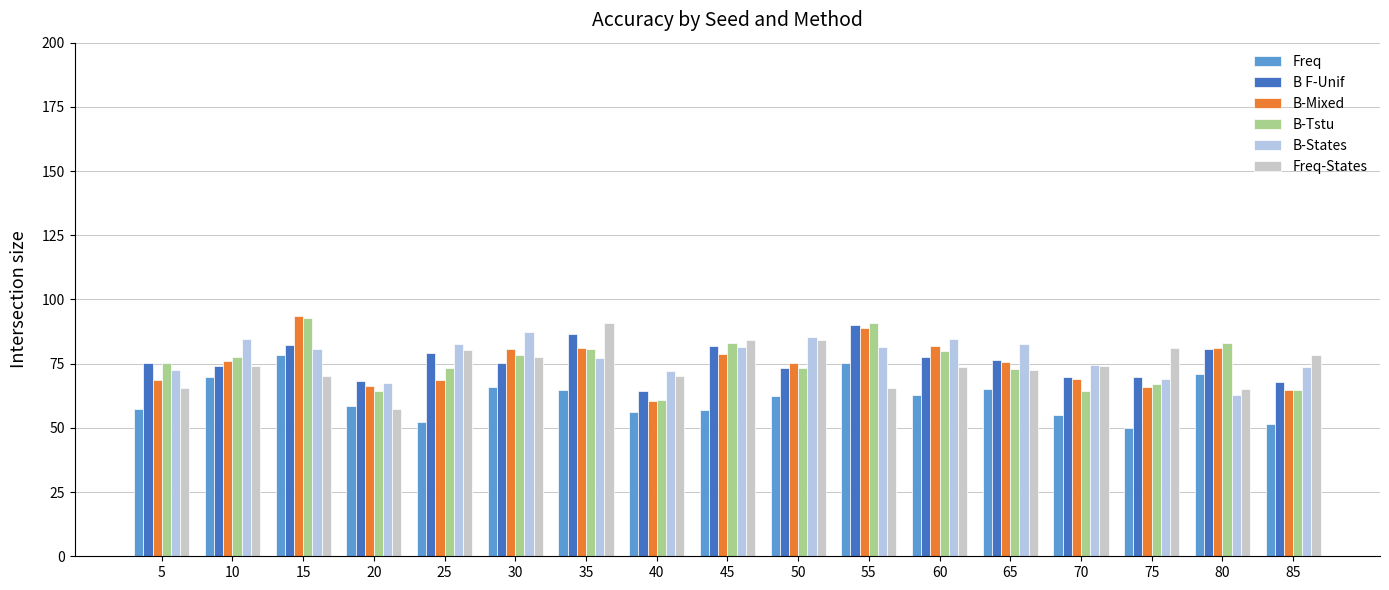

What is the total value across all series at 80?

443.6